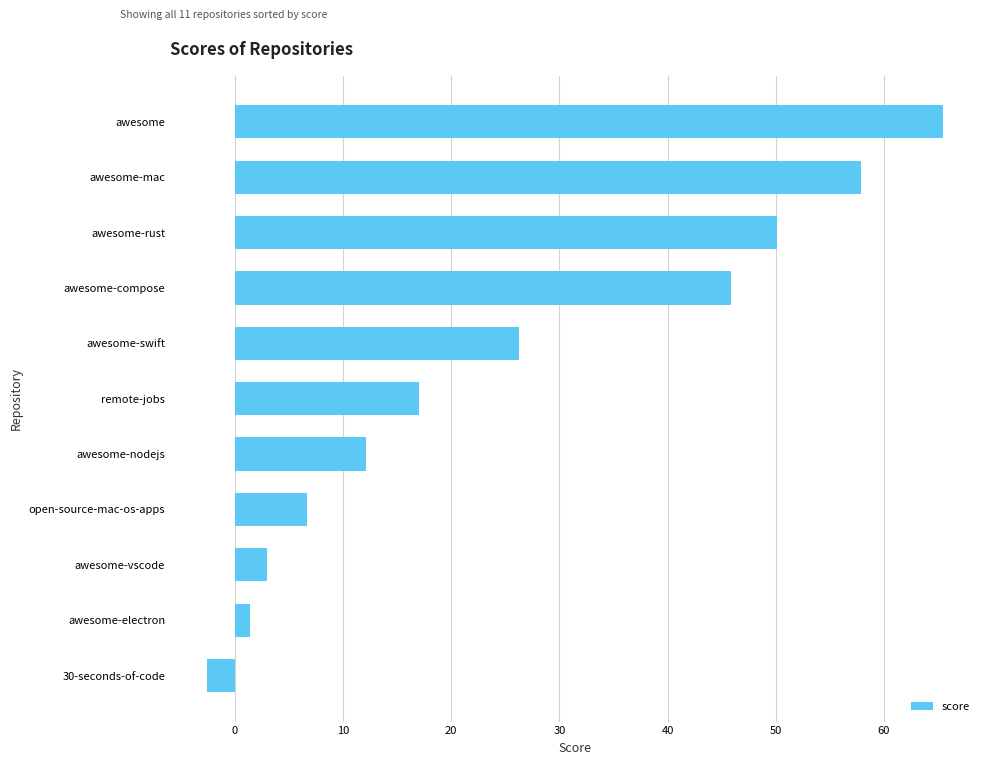

Rank the categories by value from highest to lowest.

awesome, awesome-mac, awesome-rust, awesome-compose, awesome-swift, remote-jobs, awesome-nodejs, open-source-mac-os-apps, awesome-vscode, awesome-electron, 30-seconds-of-code